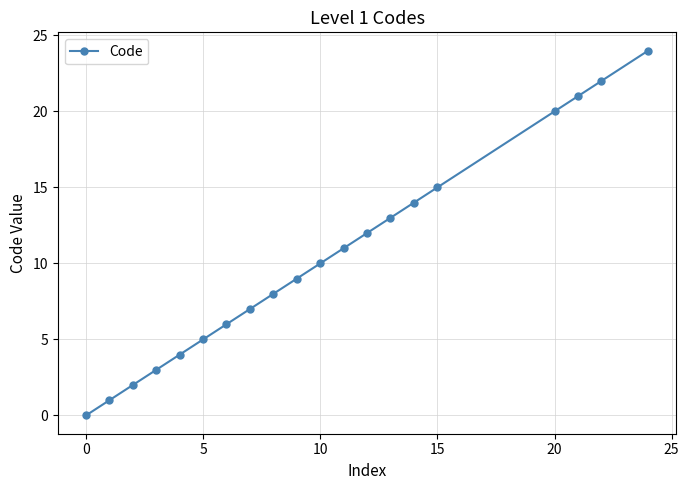

True or false: the data has more than 0 interior local peaks.

False